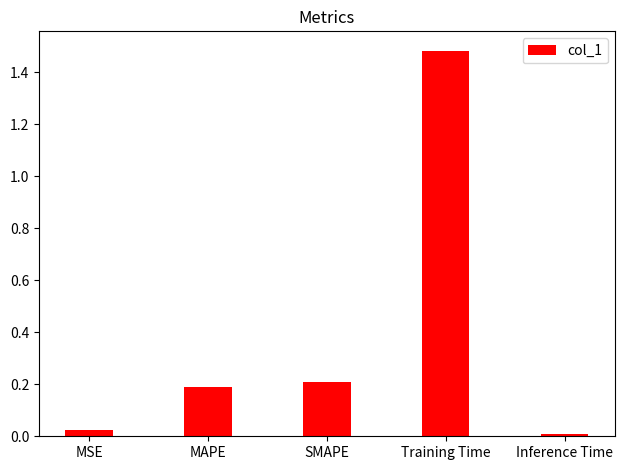

Which category has the highest value across all series?

Training Time